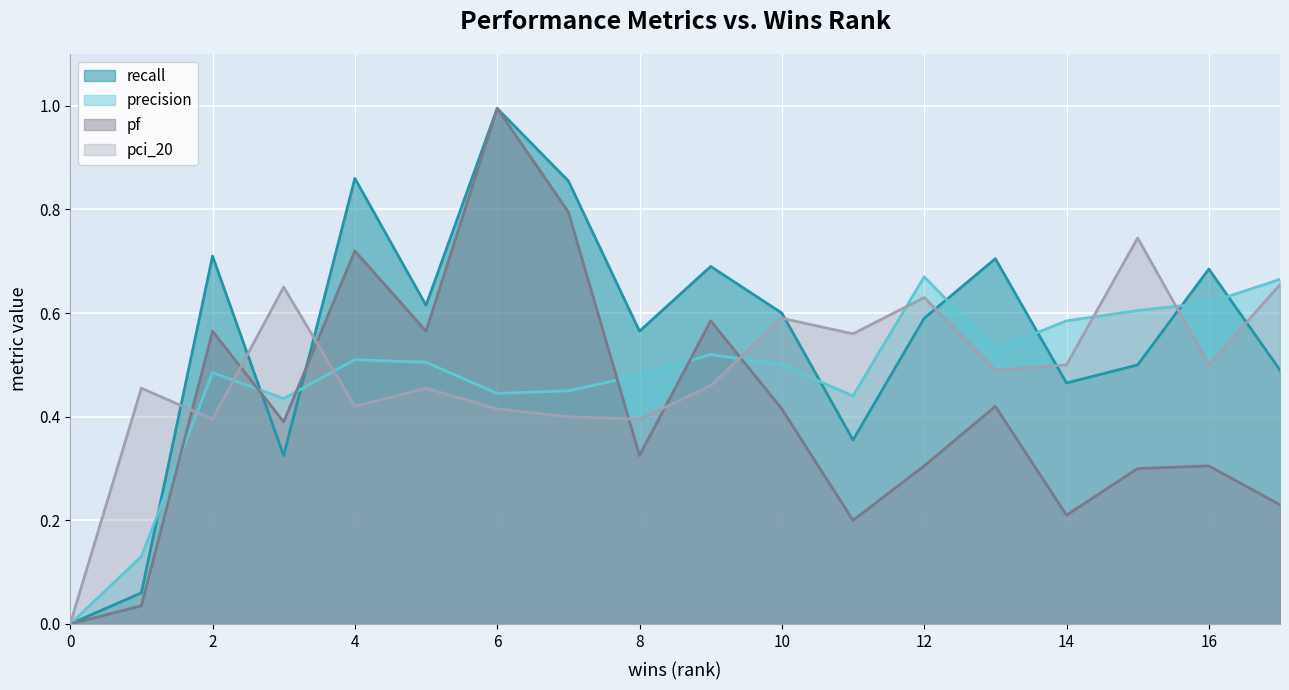

True or false: precision and recall cross at least once.

True